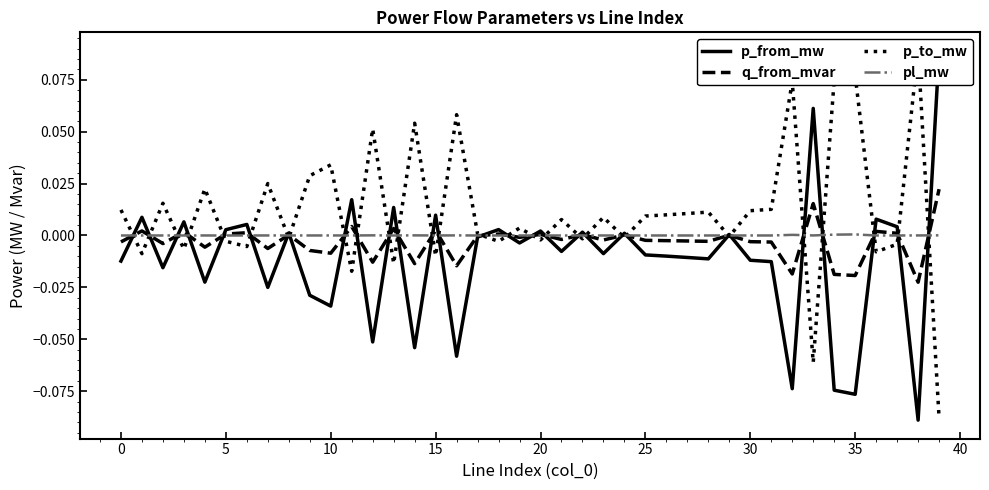

What is the maximum value for p_from_mw?

0.1